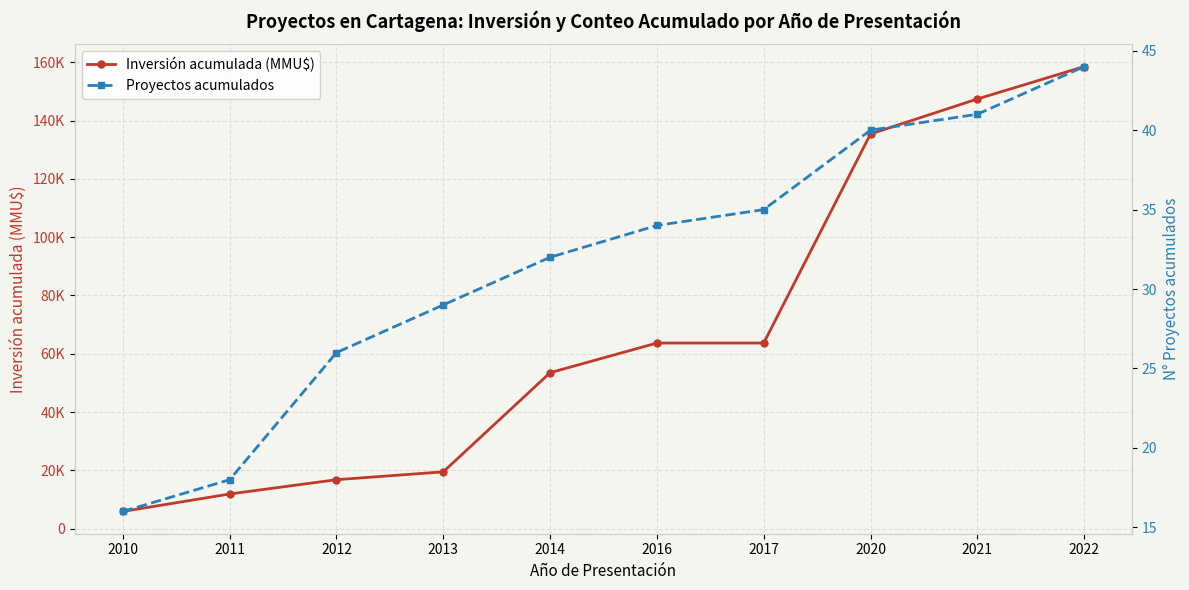

Reading left to right, extract all data points from this chart.

Inversión acumulada (MMU$): 5896	11896	16796	19496	53506	63686	63686	135415	147415	158525
Proyectos acumulados: 16	18	26	29	32	34	35	40	41	44